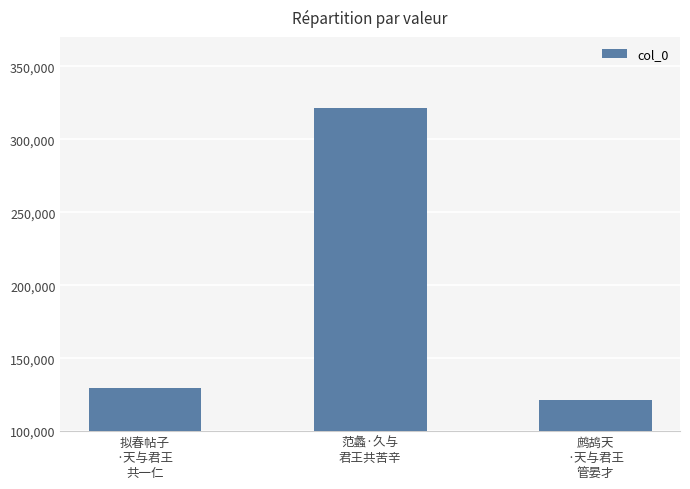

What is the label of the 1st bar from the left?

拟春帖子
·天与君王
共一仁